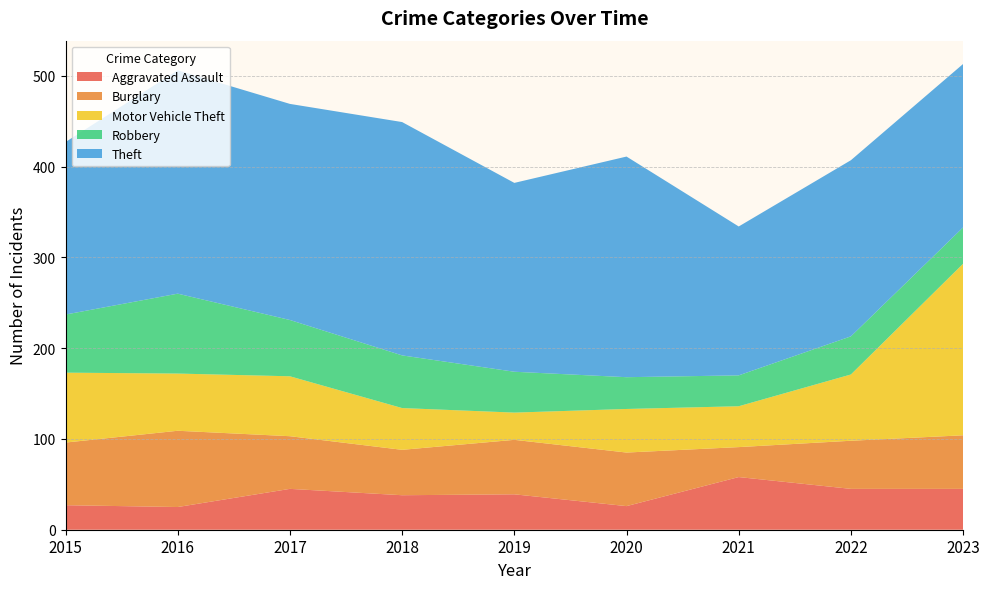

Reading left to right, transcribe all the data shown in this chart.

Aggravated Assault: 2015=27	2016=25	2017=45	2018=38	2019=39	2020=26	2021=58	2022=45	2023=45
Burglary: 2015=69	2016=84	2017=58	2018=50	2019=60	2020=59	2021=33	2022=53	2023=59
Motor Vehicle Theft: 2015=77	2016=63	2017=66	2018=46	2019=30	2020=48	2021=45	2022=73	2023=189
Robbery: 2015=64	2016=88	2017=62	2018=58	2019=45	2020=35	2021=34	2022=42	2023=40
Theft: 2015=190	2016=246	2017=238	2018=257	2019=208	2020=243	2021=164	2022=194	2023=180